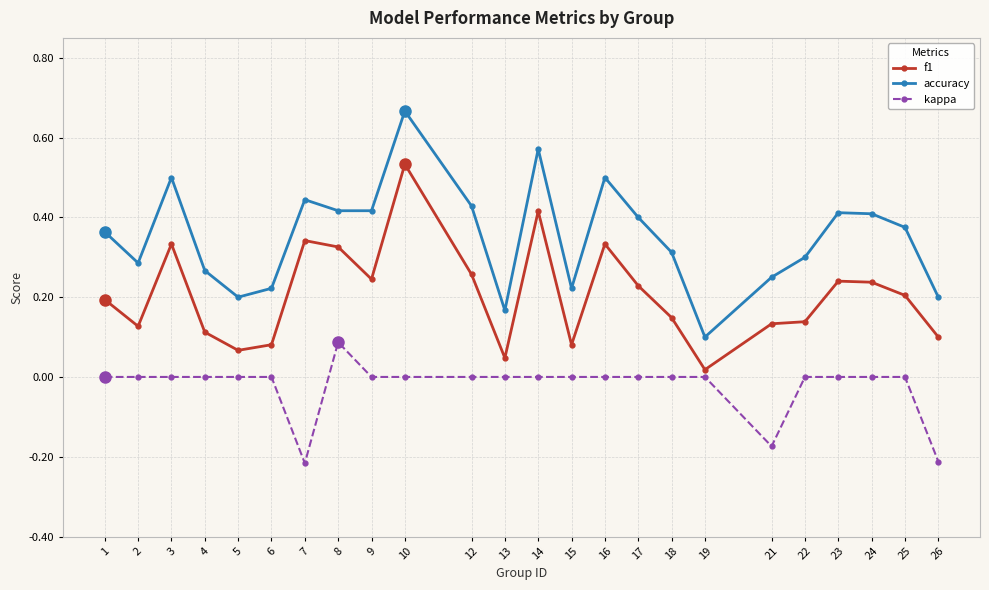

The kappa series shows 0.0 at 10. True or false?

True